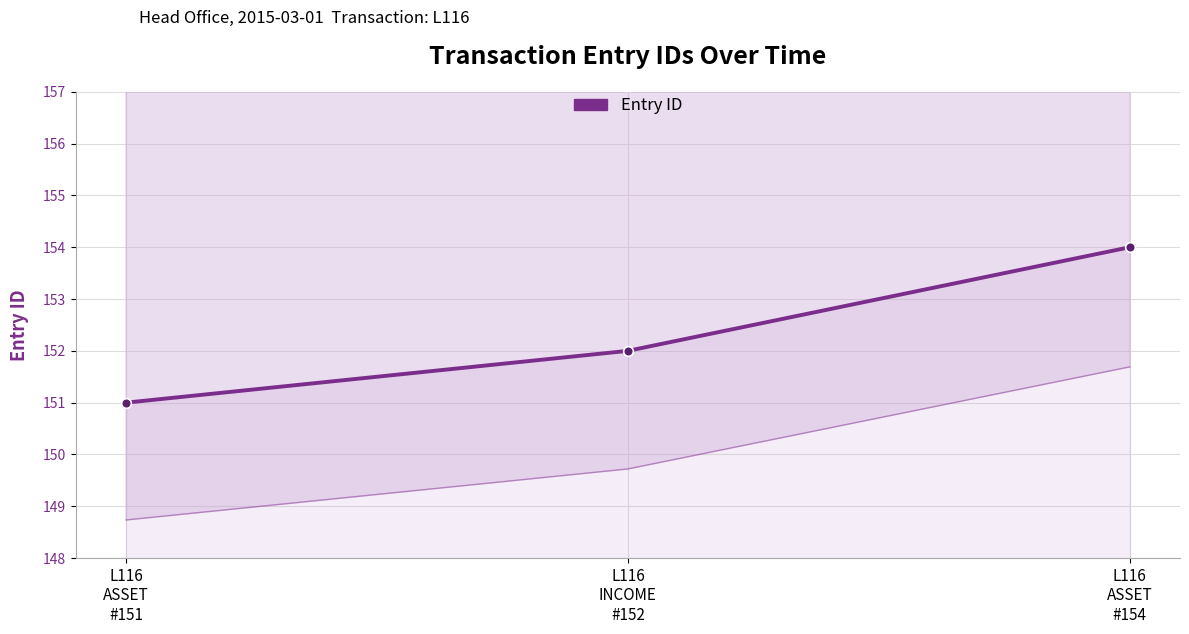

Which label corresponds to the largest value in the chart?

L116
ASSET
#154